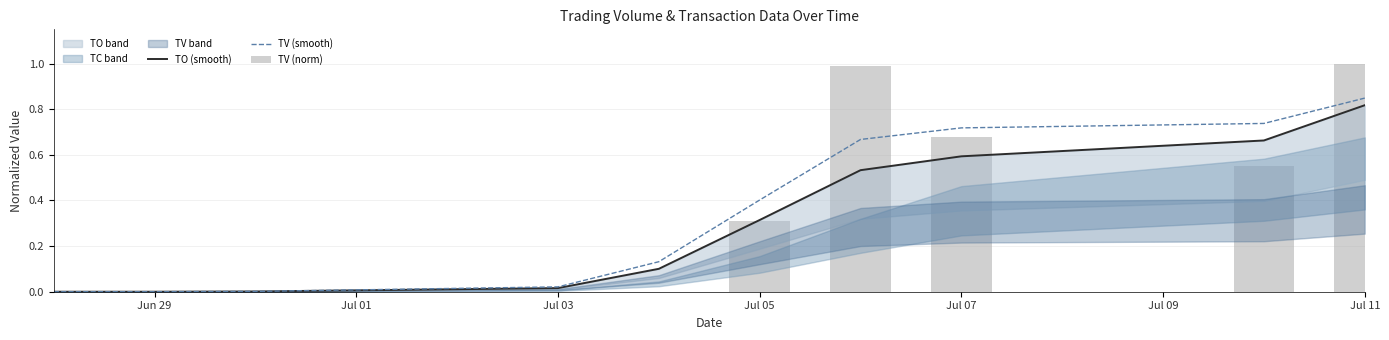

True or false: TV (smooth) has a value of 0.0 at Jun 29.

True